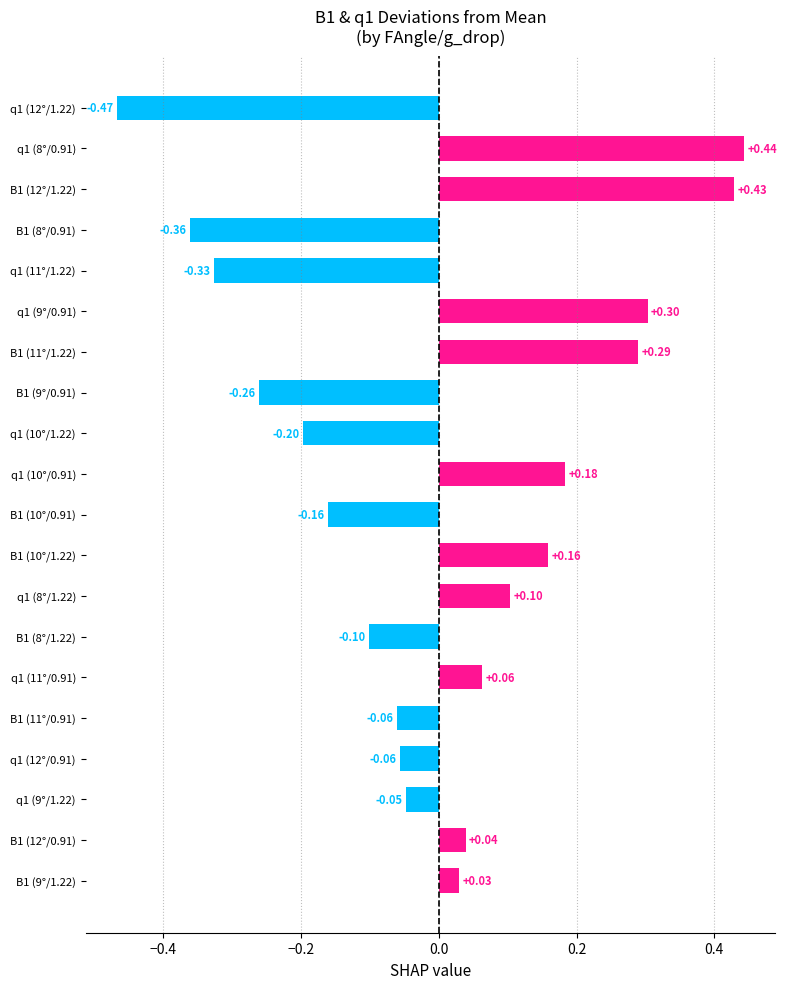

How many bars are there in total?

20